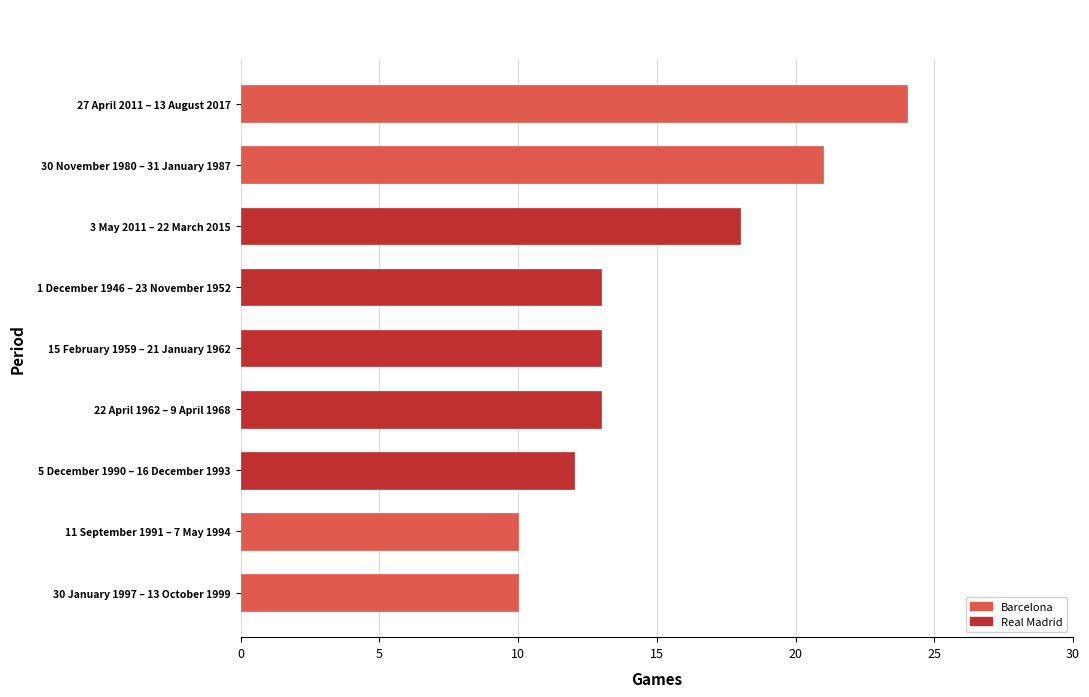

What is the label of the 5th bar from the top?

15 February 1959 – 21 January 1962